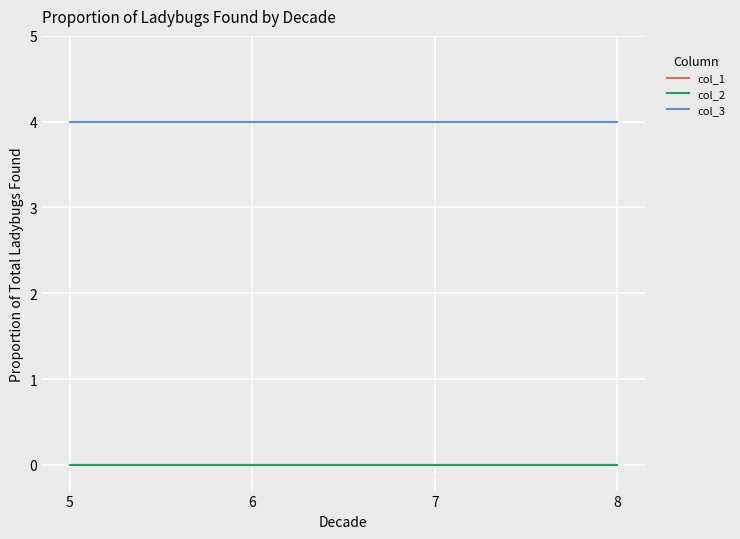

Which category has the highest value across all series?

5